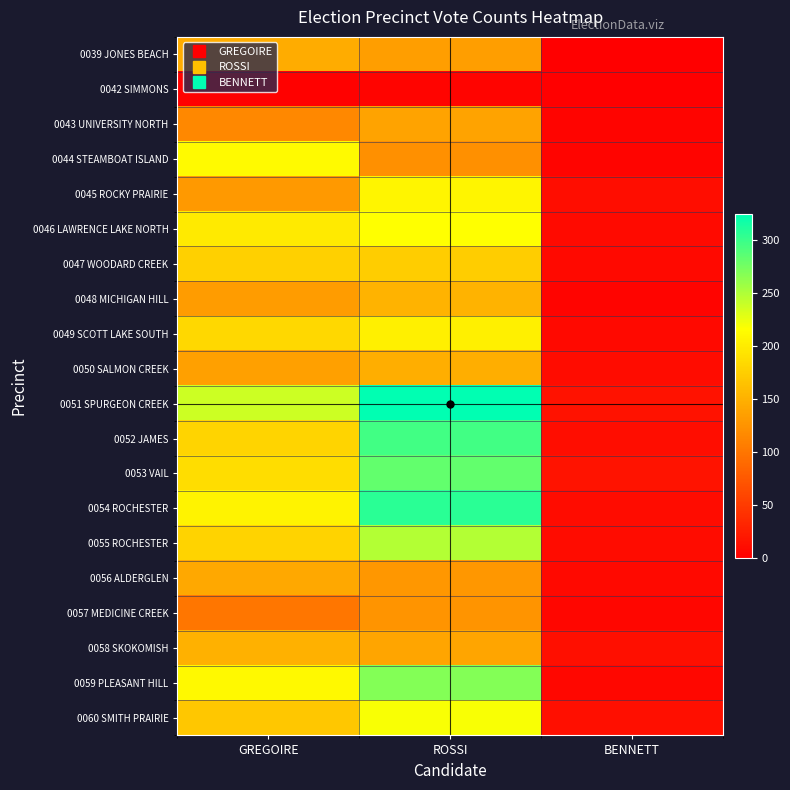

Reading right to left, transcribe all the data shown in this chart.

0039 JONES BEACH: BENNETT=1	ROSSI=135	GREGOIRE=147
0042 SIMMONS: BENNETT=0	ROSSI=4	GREGOIRE=2
0043 UNIVERSITY NORTH: BENNETT=5	ROSSI=139	GREGOIRE=116
0044 STEAMBOAT ISLAND: BENNETT=4	ROSSI=123	GREGOIRE=213
0045 ROCKY PRAIRIE: BENNETT=12	ROSSI=209	GREGOIRE=130
0046 LAWRENCE LAKE NORTH: BENNETT=10	ROSSI=216	GREGOIRE=199
0047 WOODARD CREEK: BENNETT=8	ROSSI=174	GREGOIRE=177
0048 MICHIGAN HILL: BENNETT=5	ROSSI=153	GREGOIRE=133
0049 SCOTT LAKE SOUTH: BENNETT=8	ROSSI=204	GREGOIRE=184
0050 SALMON CREEK: BENNETT=11	ROSSI=148	GREGOIRE=137
0051 SPURGEON CREEK: BENNETT=16	ROSSI=325	GREGOIRE=238
0052 JAMES: BENNETT=12	ROSSI=296	GREGOIRE=181
0053 VAIL: BENNETT=17	ROSSI=283	GREGOIRE=189
0054 ROCHESTER: BENNETT=11	ROSSI=307	GREGOIRE=206
0055 ROCHESTER: BENNETT=11	ROSSI=248	GREGOIRE=180
0056 ALDERGLEN: BENNETT=8	ROSSI=129	GREGOIRE=143
0057 MEDICINE CREEK: BENNETT=6	ROSSI=126	GREGOIRE=101
0058 SKOKOMISH: BENNETT=13	ROSSI=140	GREGOIRE=150
0059 PLEASANT HILL: BENNETT=7	ROSSI=268	GREGOIRE=211
0060 SMITH PRAIRIE: BENNETT=13	ROSSI=219	GREGOIRE=169